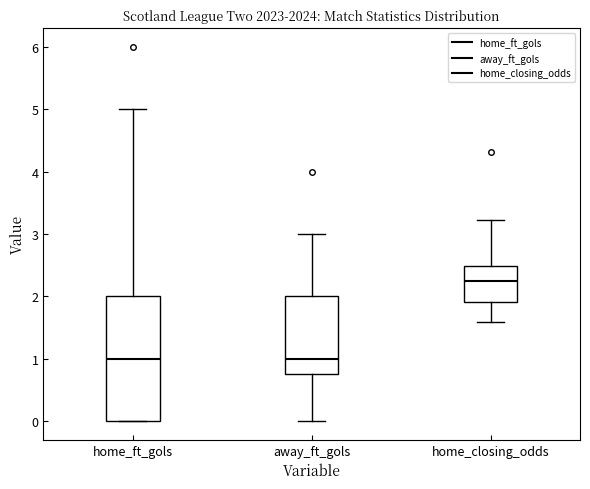

Which box's median line is the highest?

home_closing_odds